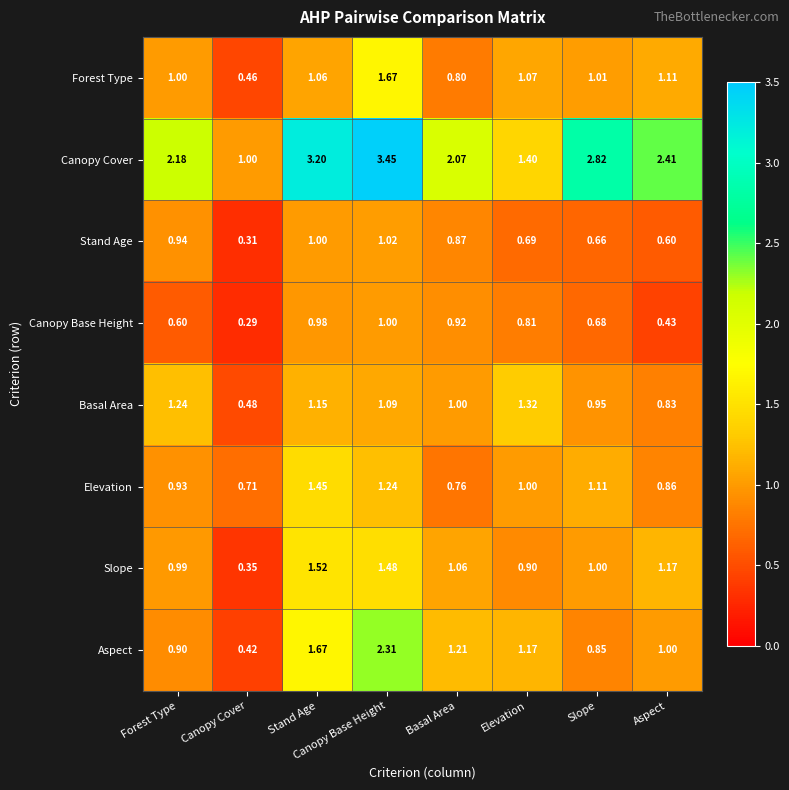

Which series changed the most between Forest Type and Basal Area?

Canopy Base Height